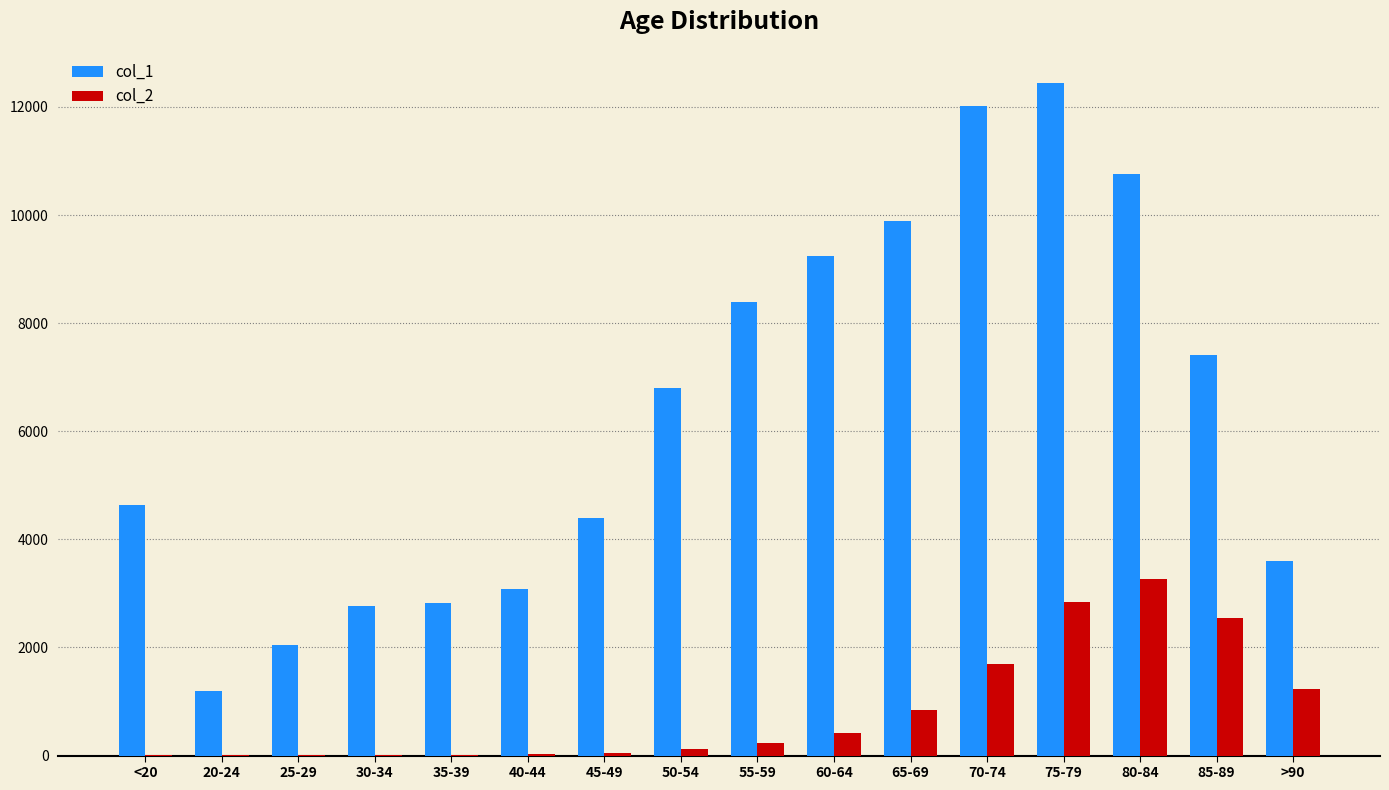

At which category is the sum across all series the highest?

75-79